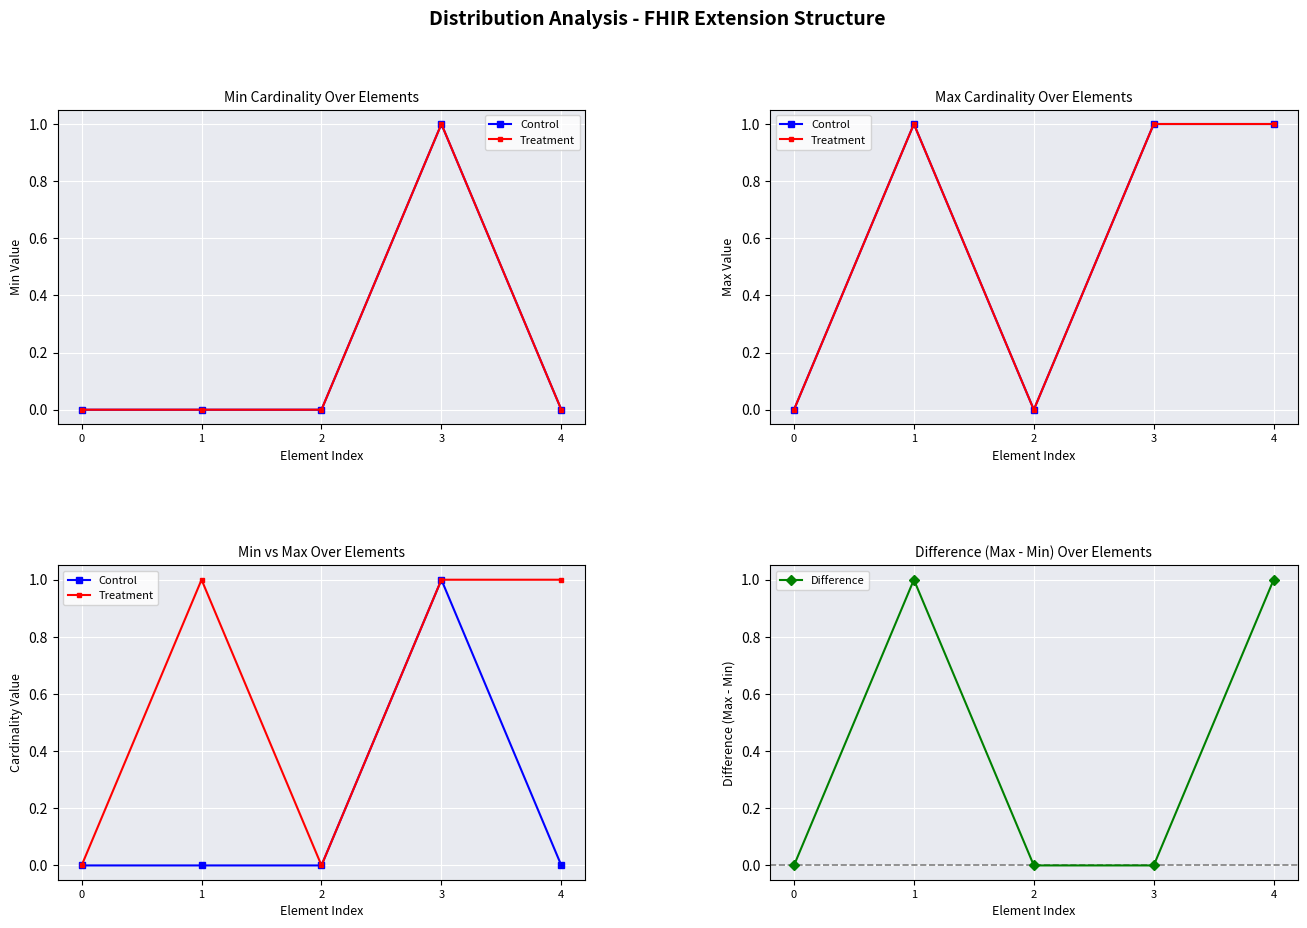

Does the chart display data point markers on the line(s)?

Yes